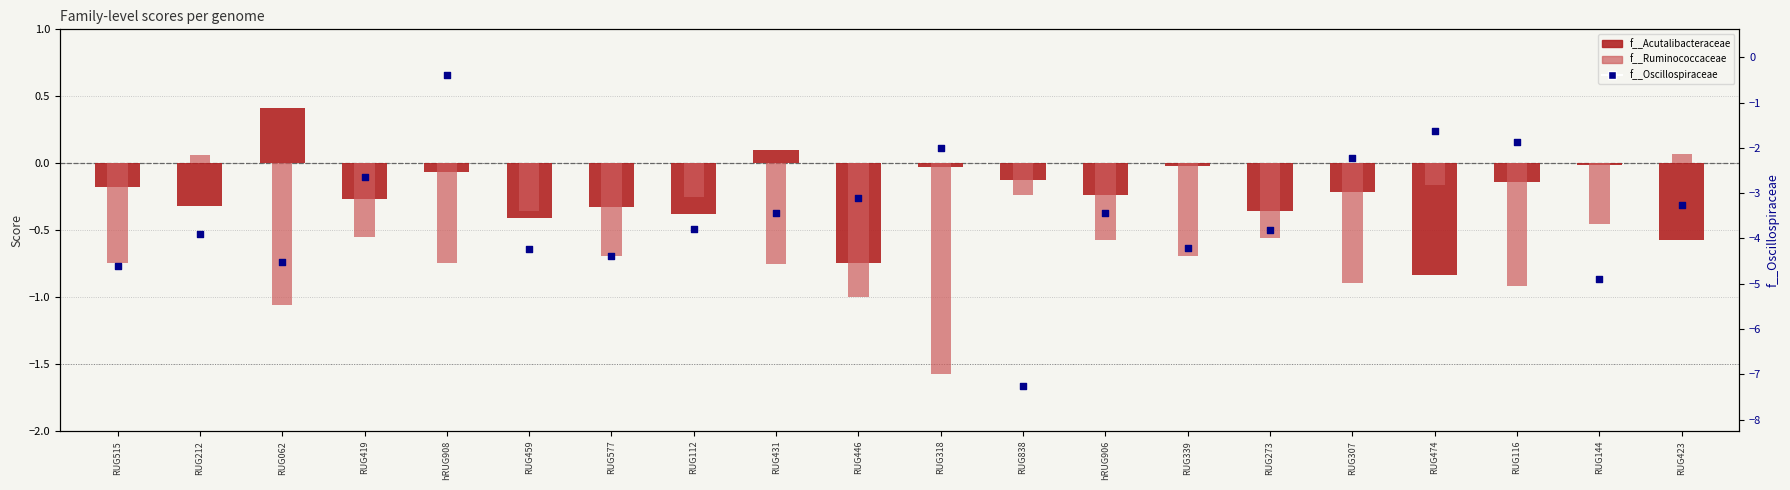

What are all the series names shown in the legend?

f__Acutalibacteraceae, f__Ruminococcaceae, f__Oscillospiraceae